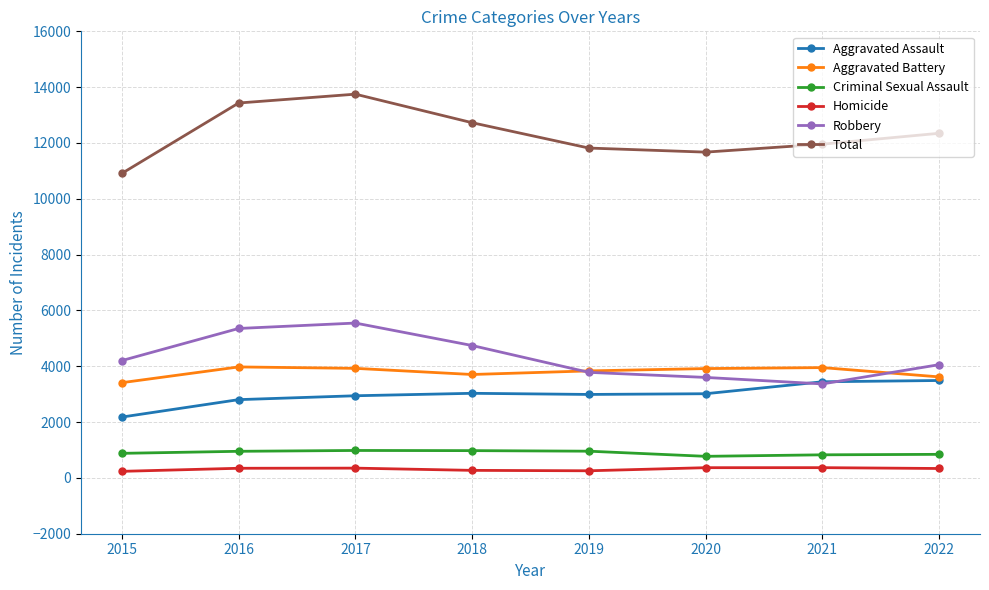

True or false: Robbery and Total intersect in this chart.

False